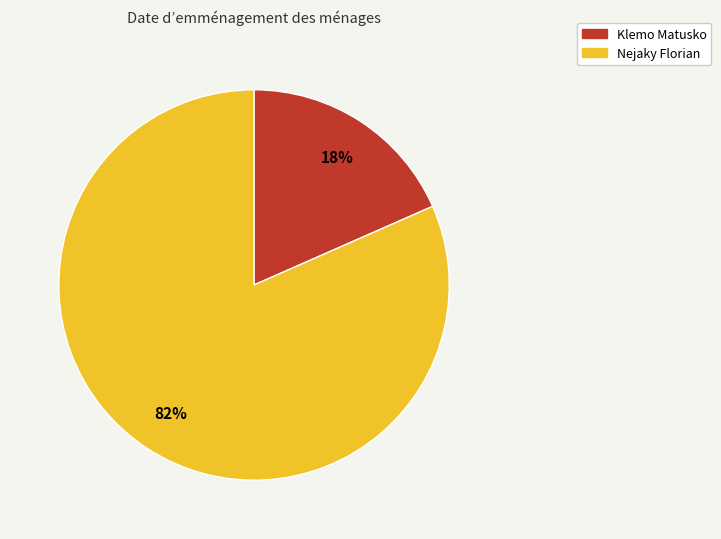

Which slice is the smallest?

Klemo Matusko